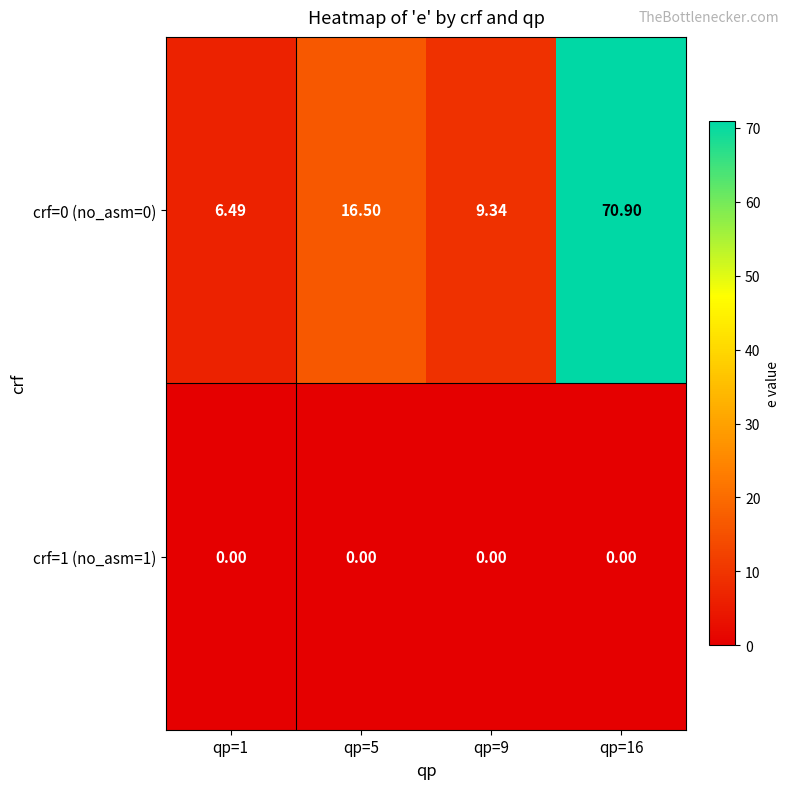

Is the value of crf=1 (no_asm=1) at qp=9 greater than the value of crf=0 (no_asm=0) at qp=1?

No